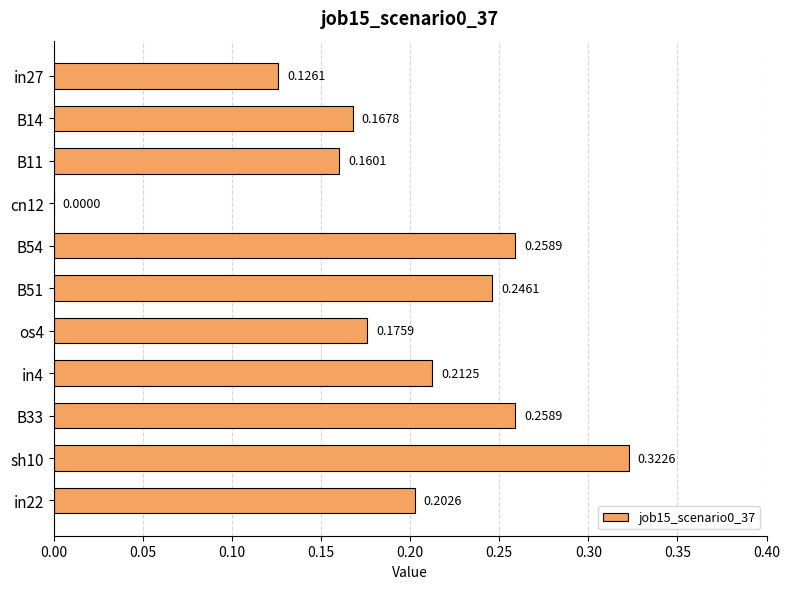

What is the sum of all values?

2.1